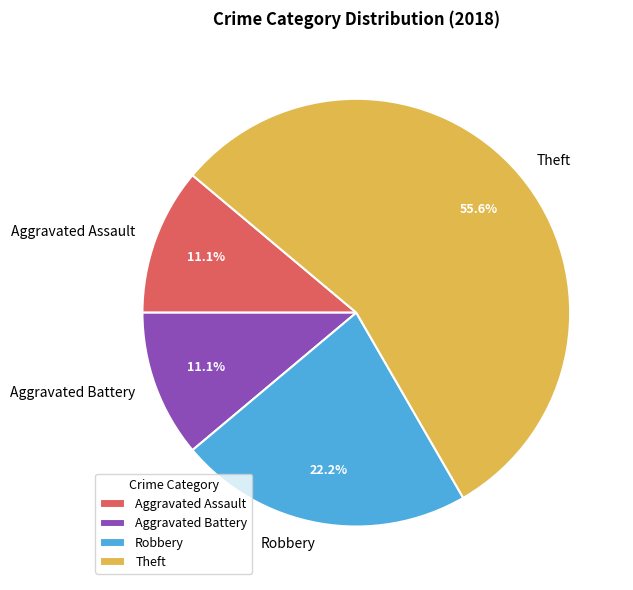

Between Aggravated Assault and Theft, which is larger?

Theft